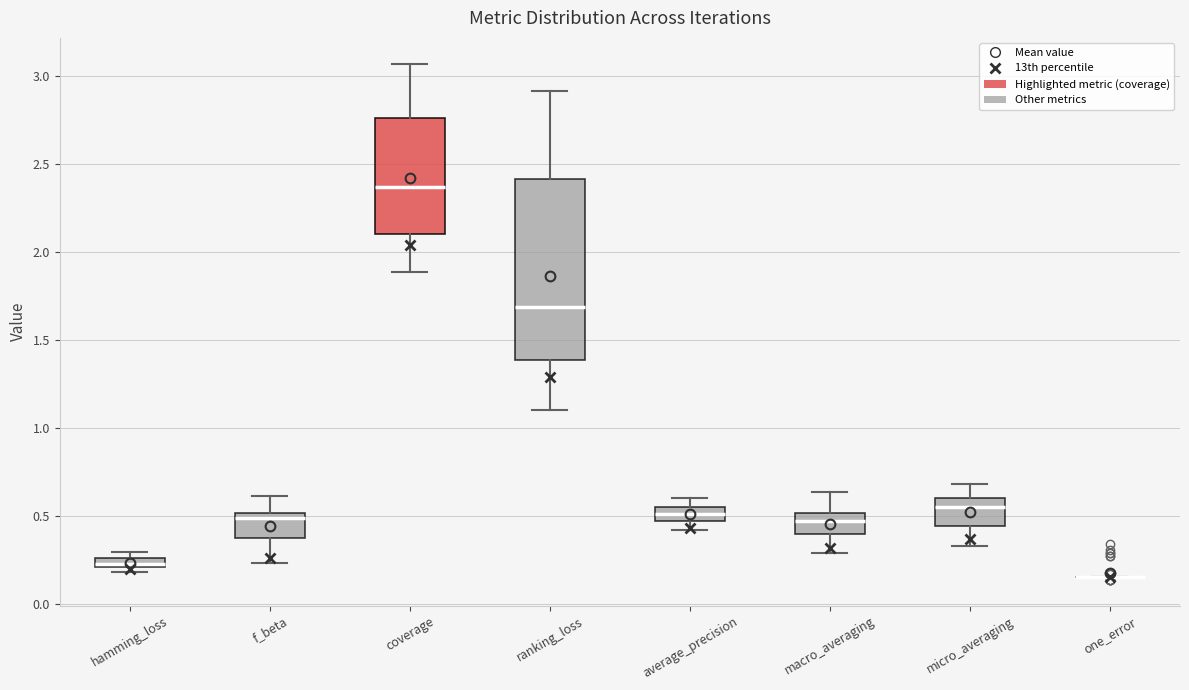

Where is the lower edge of the box for average_precision on the y-axis? The values are not printed on the chart, so give them approximately, as read against the axis.

0.45